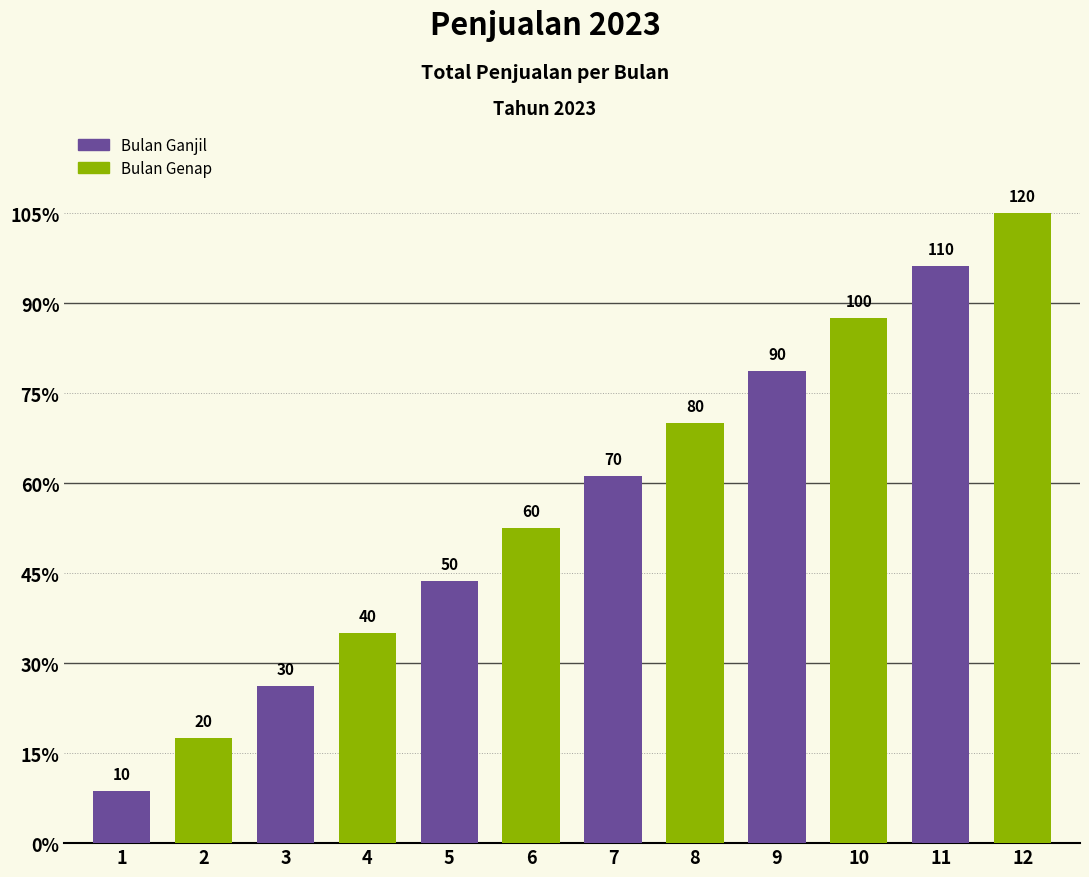

Does the chart contain any negative values?

No